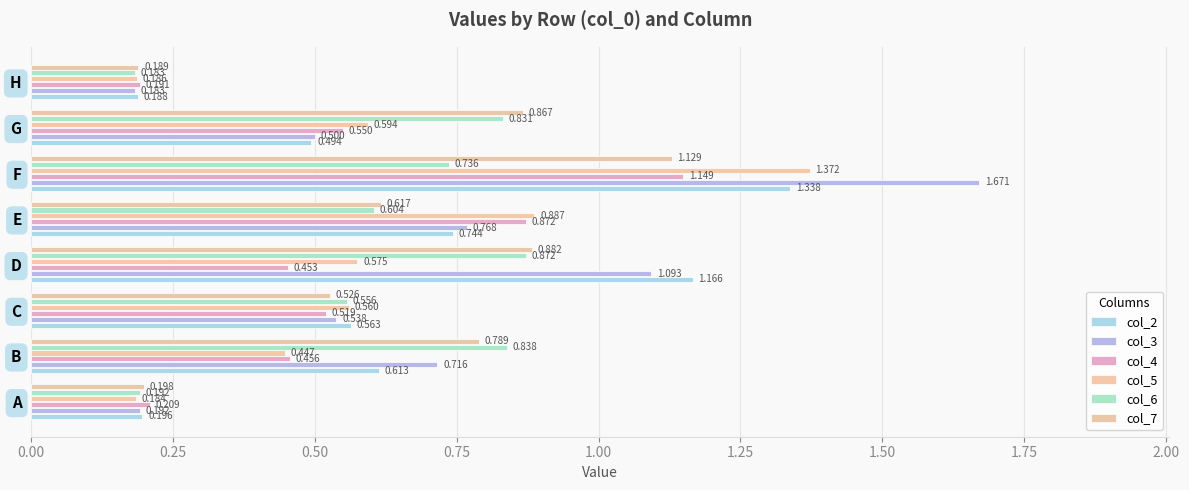

How many series are shown in this chart?

6